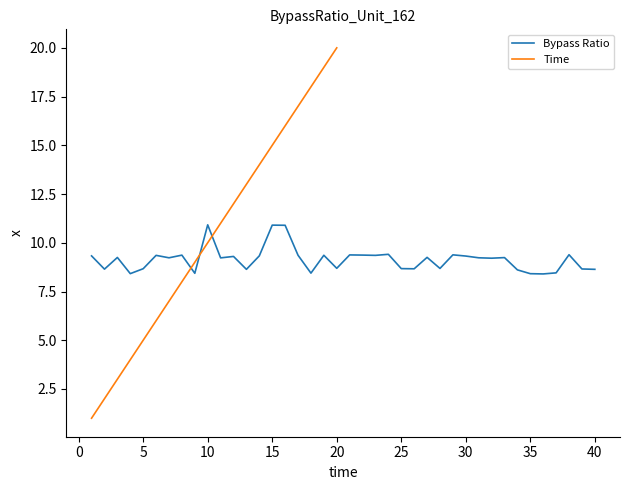

How many interior local peaks (higher than both neighbors) does the data have?

13